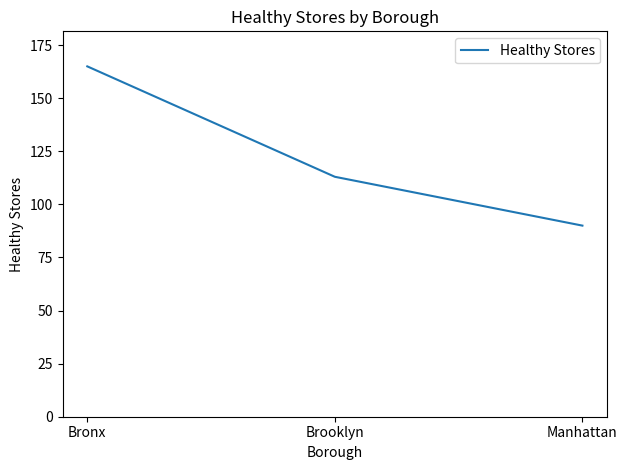

What is the average value?

123